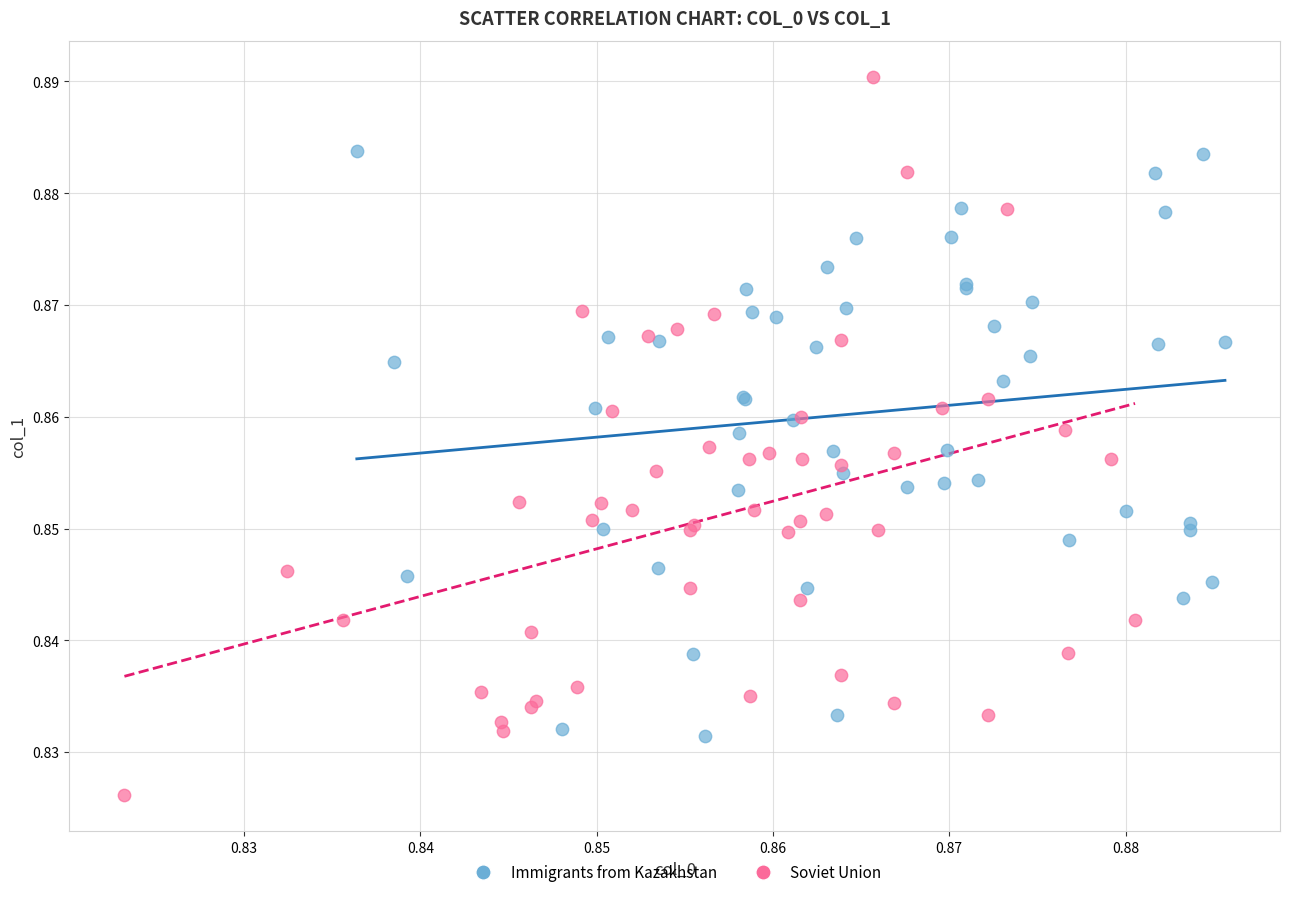

Which series contains the highest Y value?

Soviet Union